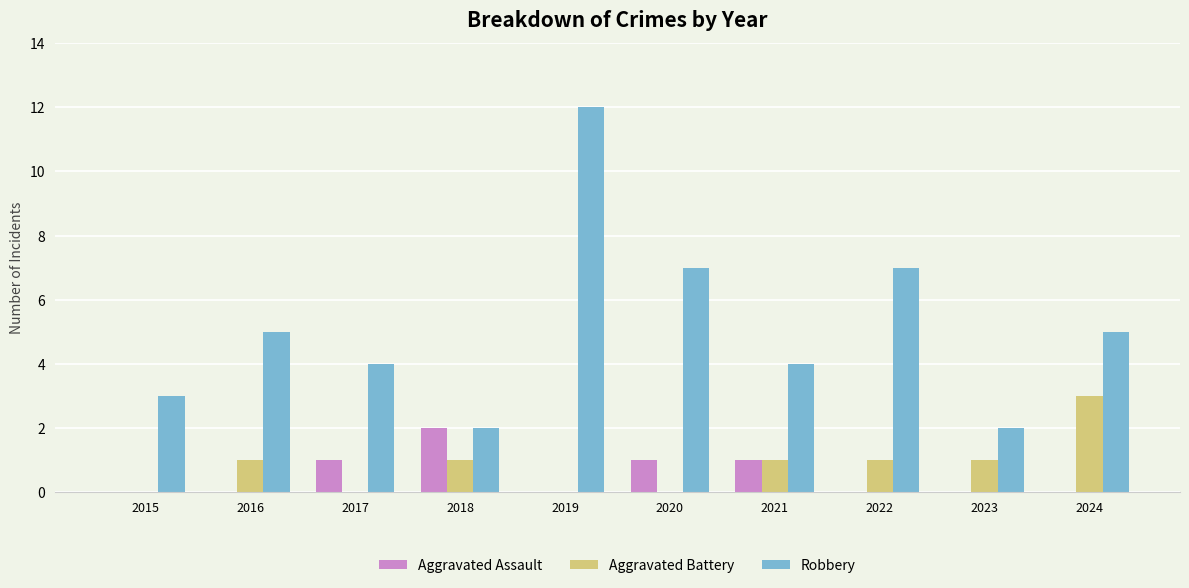

Reading left to right, transcribe all the data shown in this chart.

Aggravated Assault: 0	0	1	2	0	1	1	0	0	0
Aggravated Battery: 0	1	0	1	0	0	1	1	1	3
Robbery: 3	5	4	2	12	7	4	7	2	5